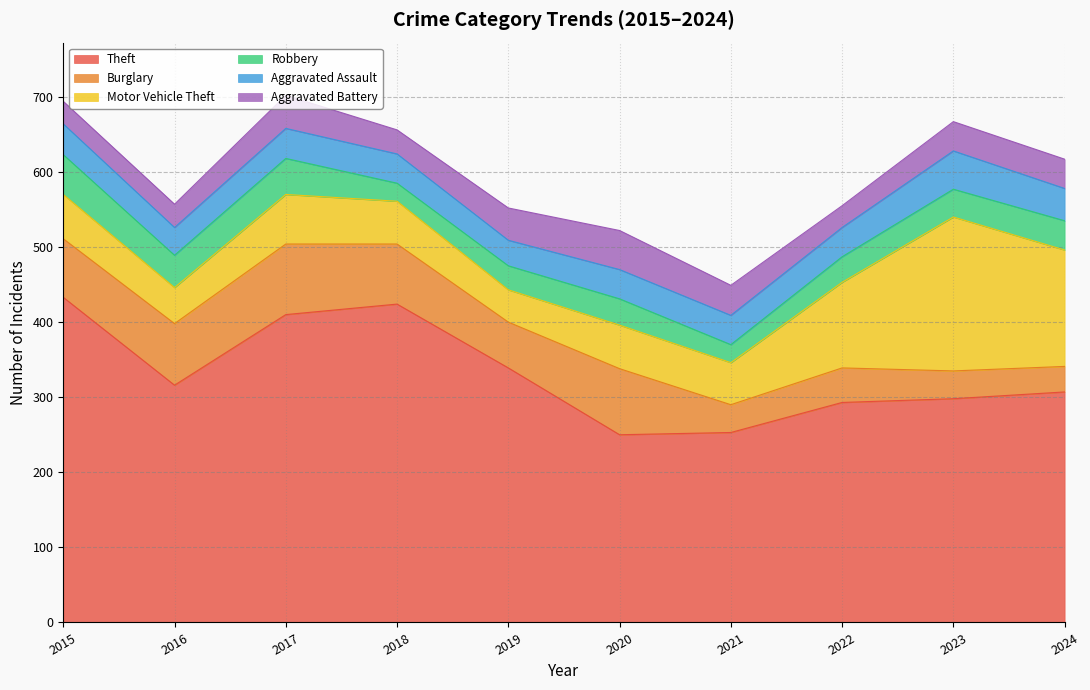

At which label is Aggravated Battery closest to 40?

2021